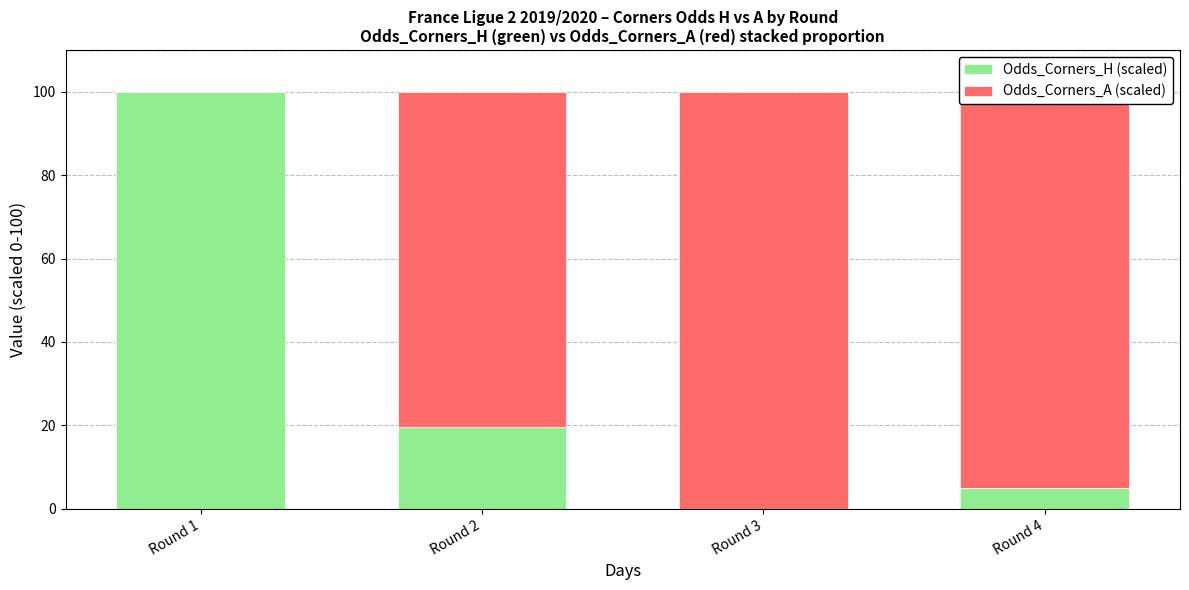

How many values in Odds_Corners_H (scaled) are above zero?

3